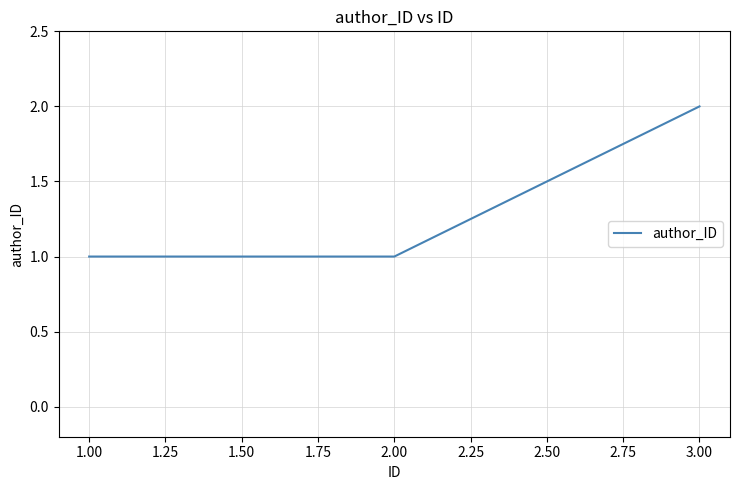

Which has a higher value, 2.00 or 3.00?

3.00